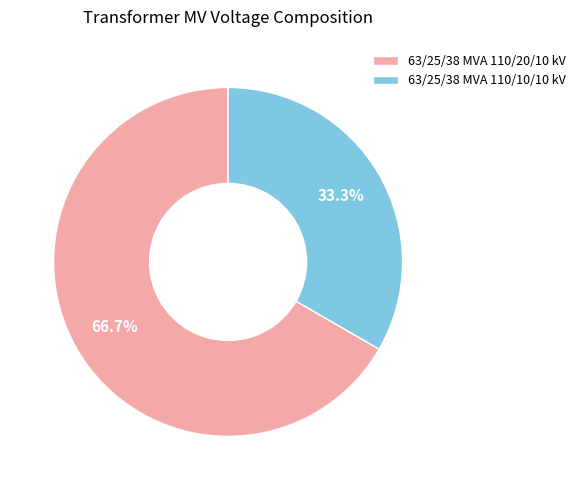

Approximately how many times larger is the value at 63/25/38 MVA 110/10/10 kV compared to 63/25/38 MVA 110/20/10 kV?

0.5